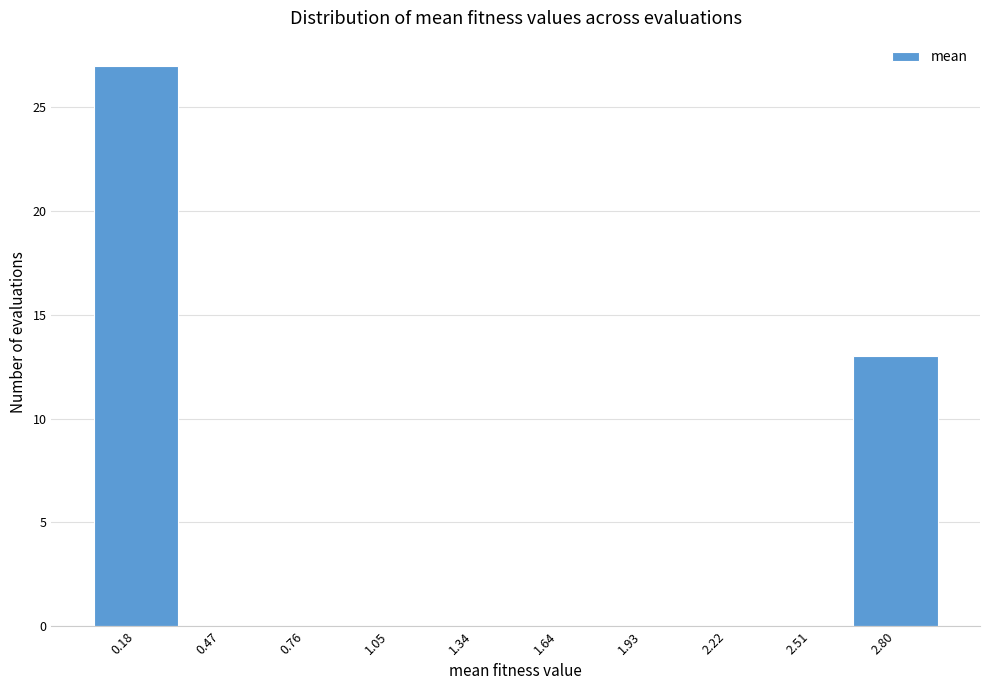

Reading left to right, what are all the values shown in this chart?

0.18=27	0.47=0	0.76=0	1.05=0	1.34=0	1.64=0	1.93=0	2.22=0	2.51=0	2.80=13